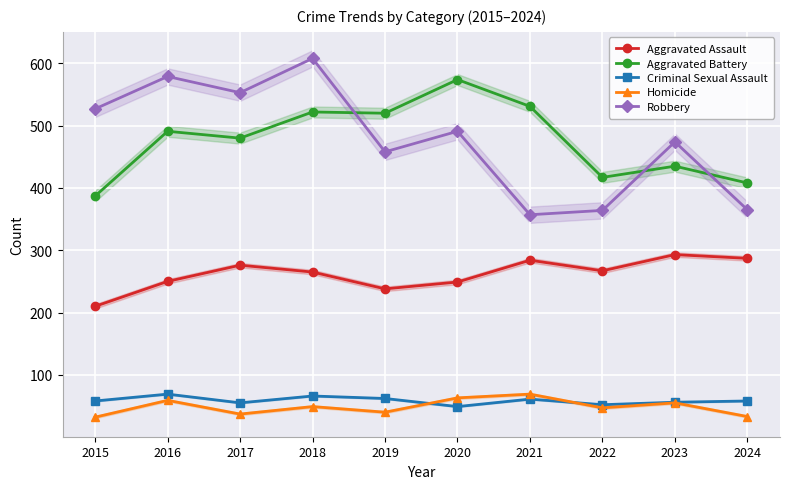

How many data points in Robbery are less than 491?

5